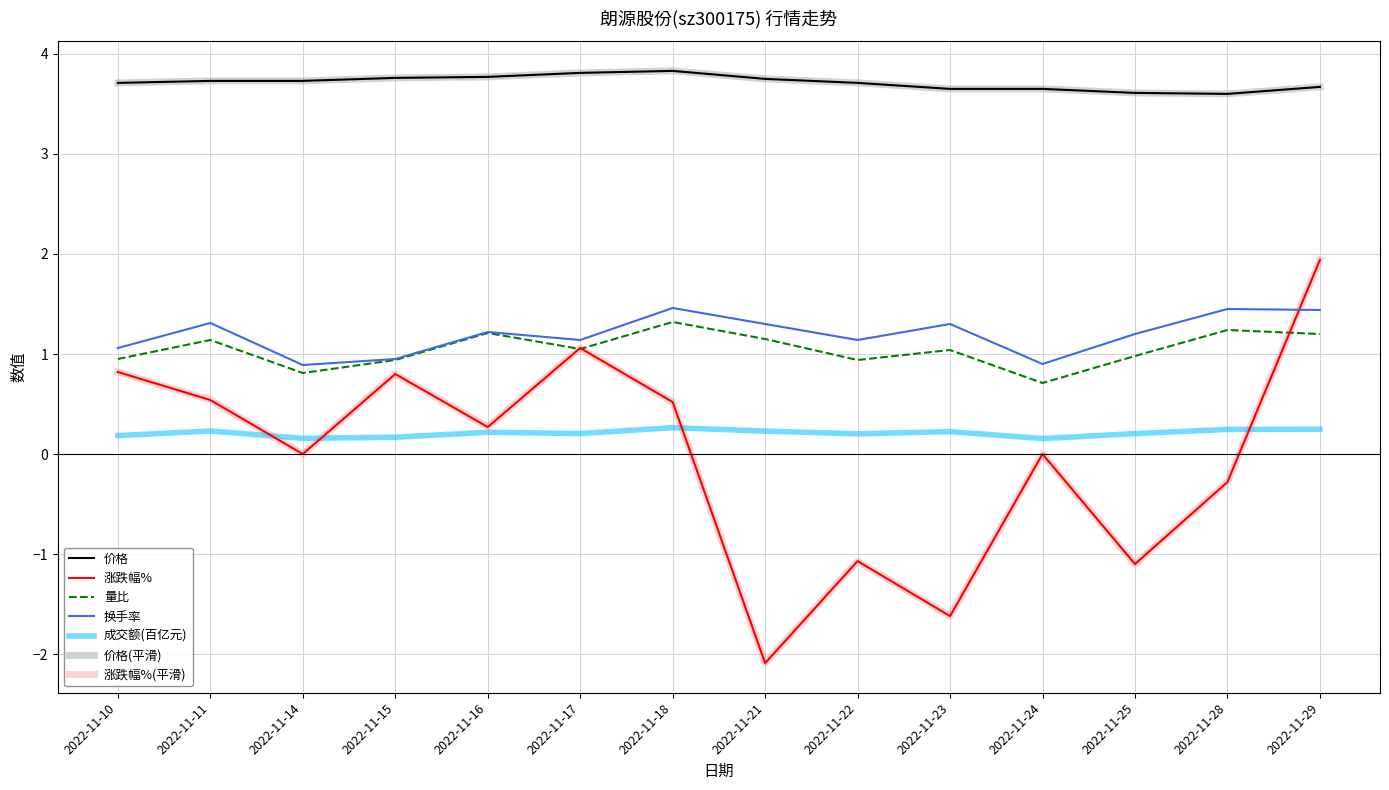

Reading left to right, extract all data points from this chart.

价格: 2022-11-10=3.7	2022-11-11=3.7	2022-11-14=3.7	2022-11-15=3.8	2022-11-16=3.8	2022-11-17=3.8	2022-11-18=3.8	2022-11-21=3.8	2022-11-22=3.7	2022-11-23=3.6	2022-11-24=3.6	2022-11-25=3.6	2022-11-28=3.6	2022-11-29=3.7
涨跌幅%: 2022-11-10=0.8	2022-11-11=0.5	2022-11-14=0.0	2022-11-15=0.8	2022-11-16=0.3	2022-11-17=1.1	2022-11-18=0.5	2022-11-21=-2.1	2022-11-22=-1.1	2022-11-23=-1.6	2022-11-24=0.0	2022-11-25=-1.1	2022-11-28=-0.3	2022-11-29=1.9
量比: 2022-11-10=0.9	2022-11-11=1.1	2022-11-14=0.8	2022-11-15=0.9	2022-11-16=1.2	2022-11-17=1.1	2022-11-18=1.3	2022-11-21=1.1	2022-11-22=0.9	2022-11-23=1.0	2022-11-24=0.7	2022-11-25=1.0	2022-11-28=1.2	2022-11-29=1.2
换手率: 2022-11-10=1.1	2022-11-11=1.3	2022-11-14=0.9	2022-11-15=0.9	2022-11-16=1.2	2022-11-17=1.1	2022-11-18=1.5	2022-11-21=1.3	2022-11-22=1.1	2022-11-23=1.3	2022-11-24=0.9	2022-11-25=1.2	2022-11-28=1.4	2022-11-29=1.4
成交额(万元)_scaled: 2022-11-10=0.2	2022-11-11=0.2	2022-11-14=0.2	2022-11-15=0.2	2022-11-16=0.2	2022-11-17=0.2	2022-11-18=0.3	2022-11-21=0.2	2022-11-22=0.2	2022-11-23=0.2	2022-11-24=0.2	2022-11-25=0.2	2022-11-28=0.2	2022-11-29=0.2